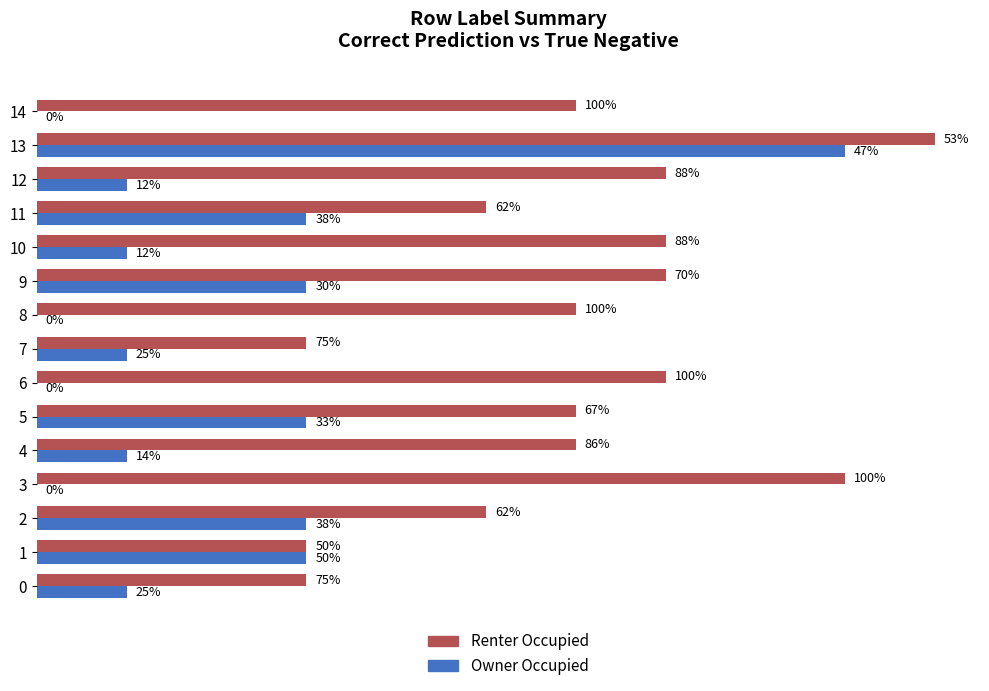

How many bars are there in total?

30